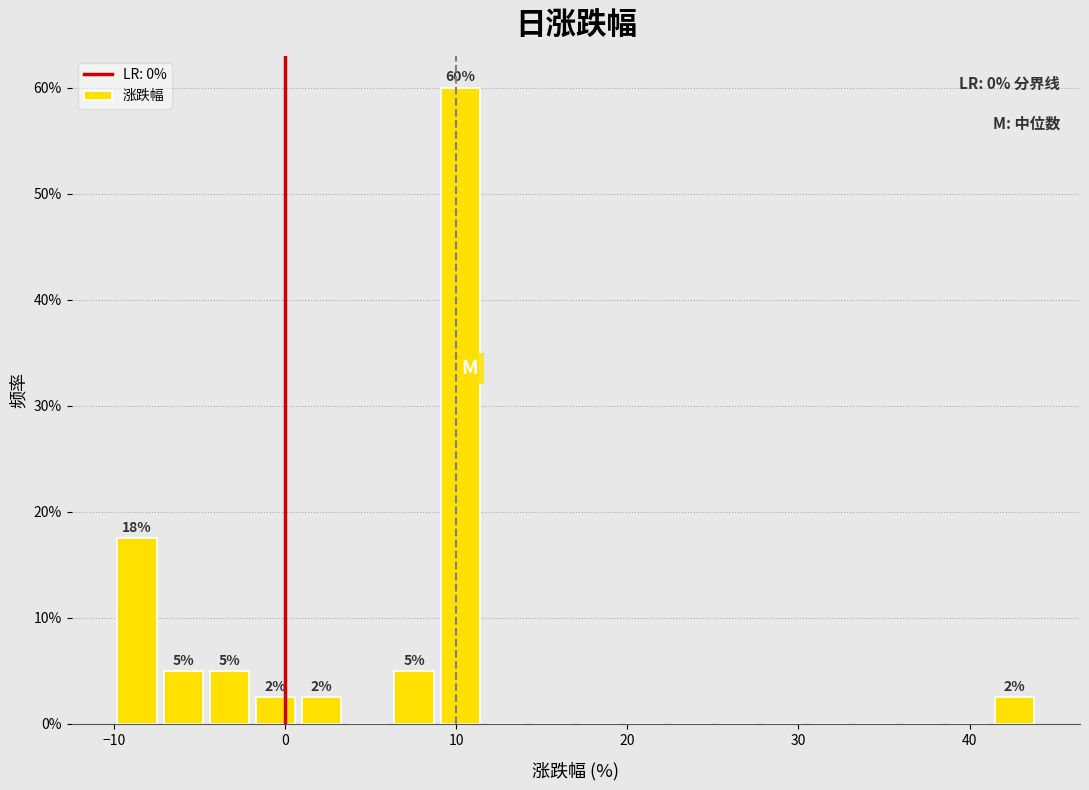

Read against the x-axis, roughly where is the centre of the tallest bar?

10